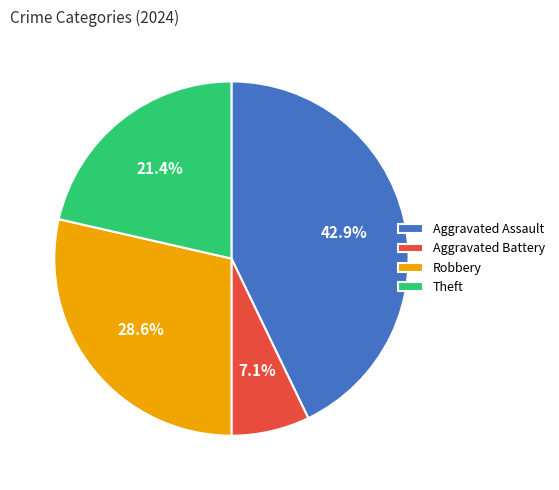

Does any single category account for the majority?

No